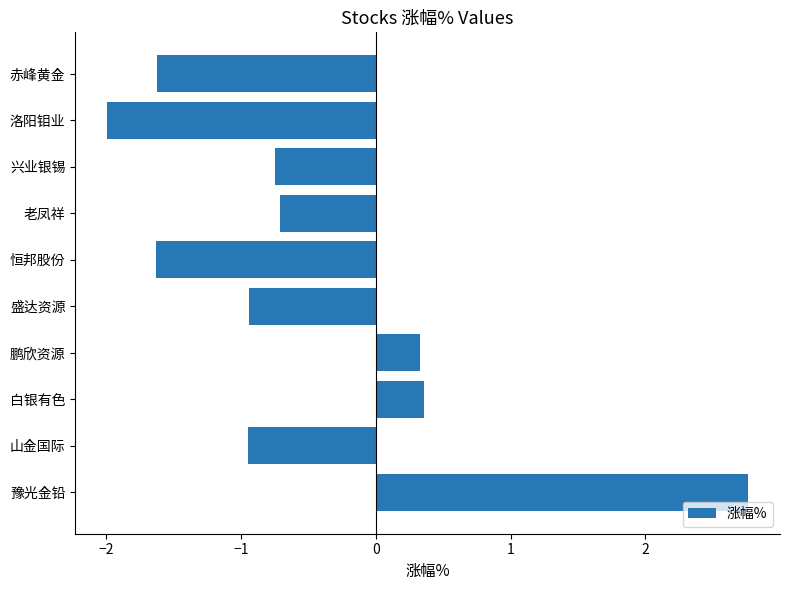

What is the difference between the values at 赤峰黄金 and 洛阳钼业?

0.4